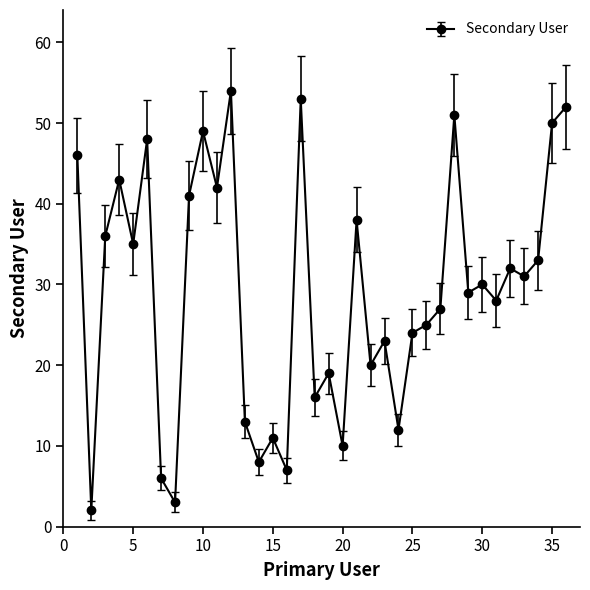

How many lines are shown in the chart?

1